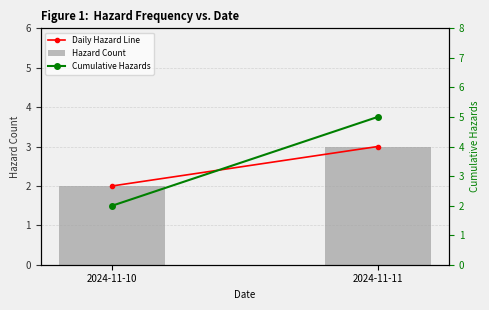

Is it true that Daily Hazard Line equals 1 at 2024-11-10?

False